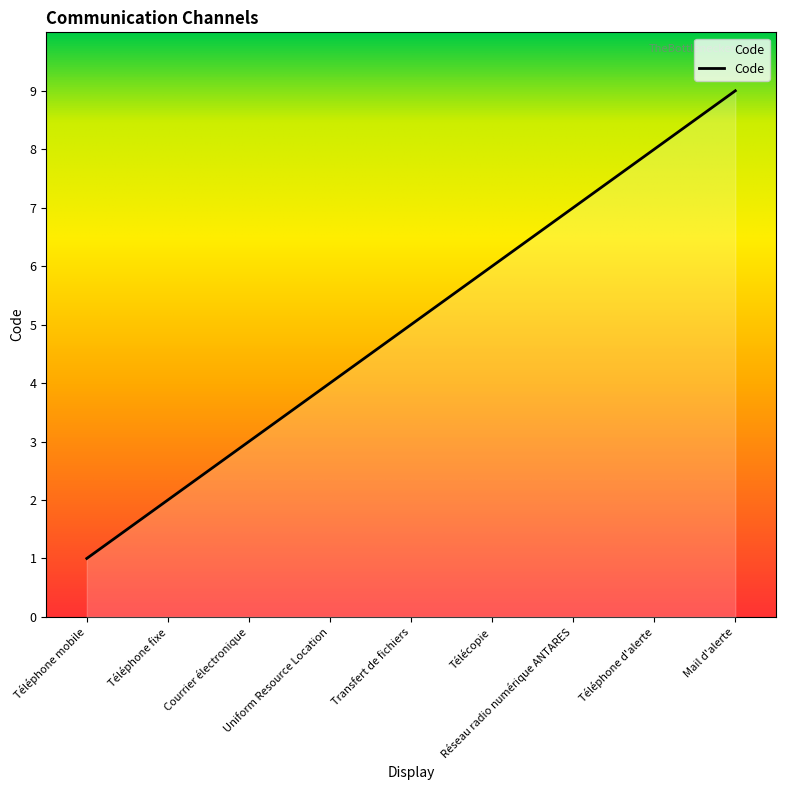

Reading right to left, transcribe all the data shown in this chart.

Mail d'alerte=9	Téléphone d'alerte=8	Réseau radio numérique ANTARES=7	Télécopie=6	Transfert de fichiers=5	Uniform Resource Location=4	Courrier électronique=3	Téléphone fixe=2	Téléphone mobile=1